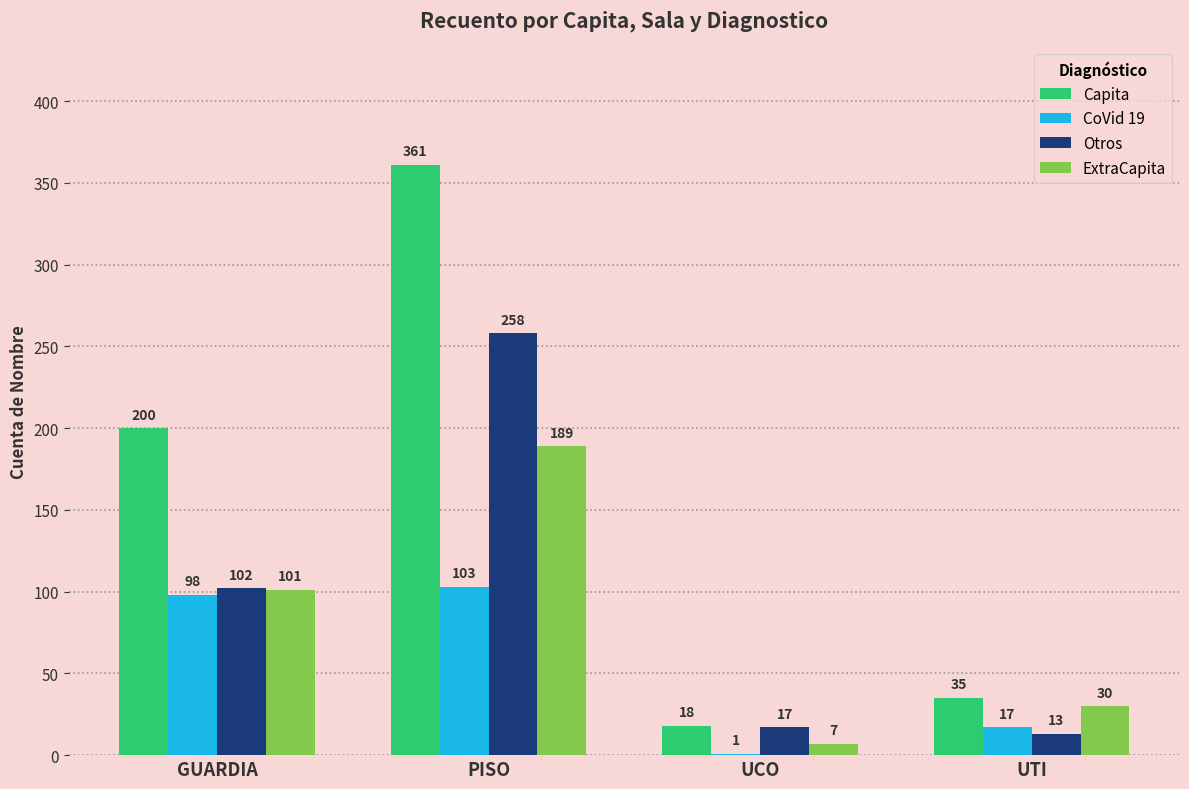

True or false: Capita has a value of 361 at PISO.

True